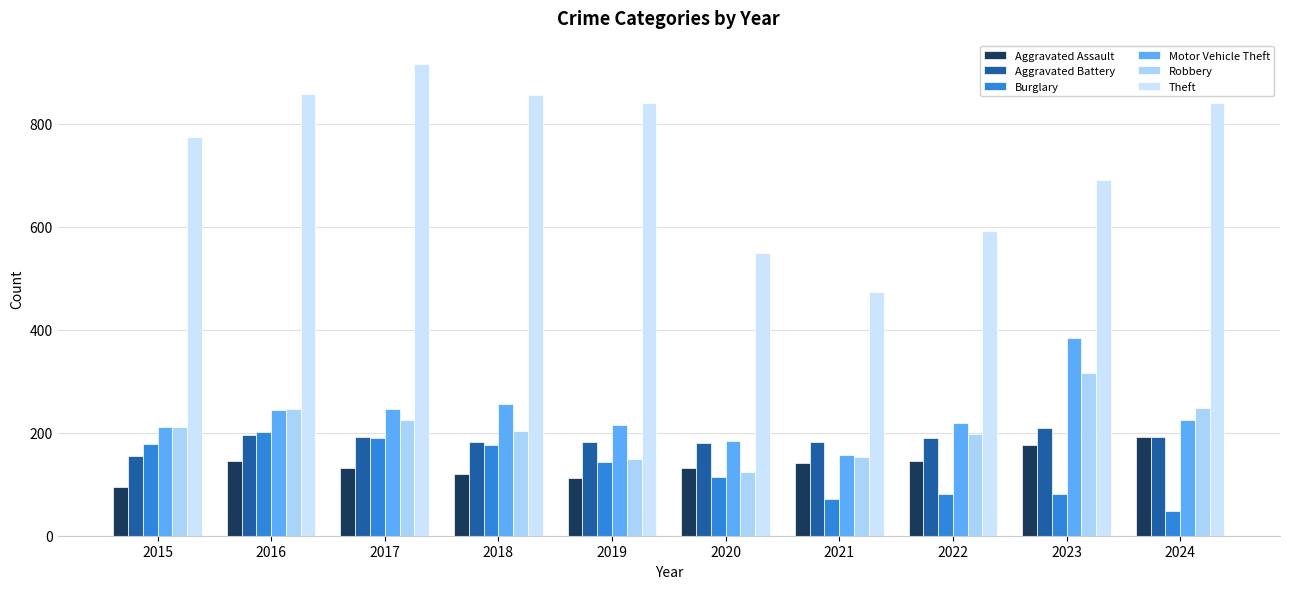

What is the maximum value shown in the chart?

916